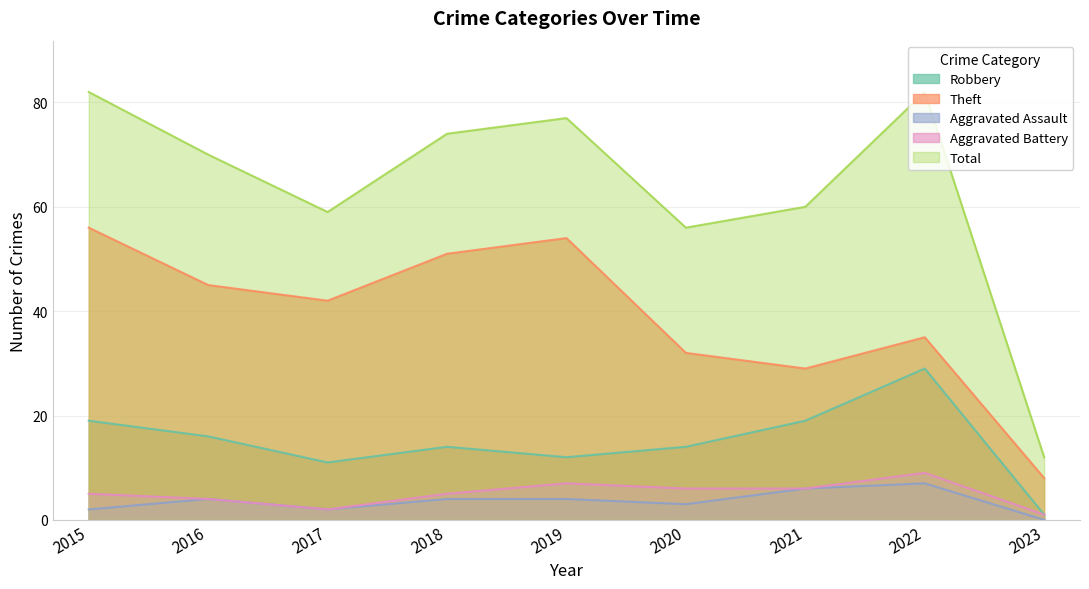

The Aggravated Battery series shows 2 at 2017. True or false?

True